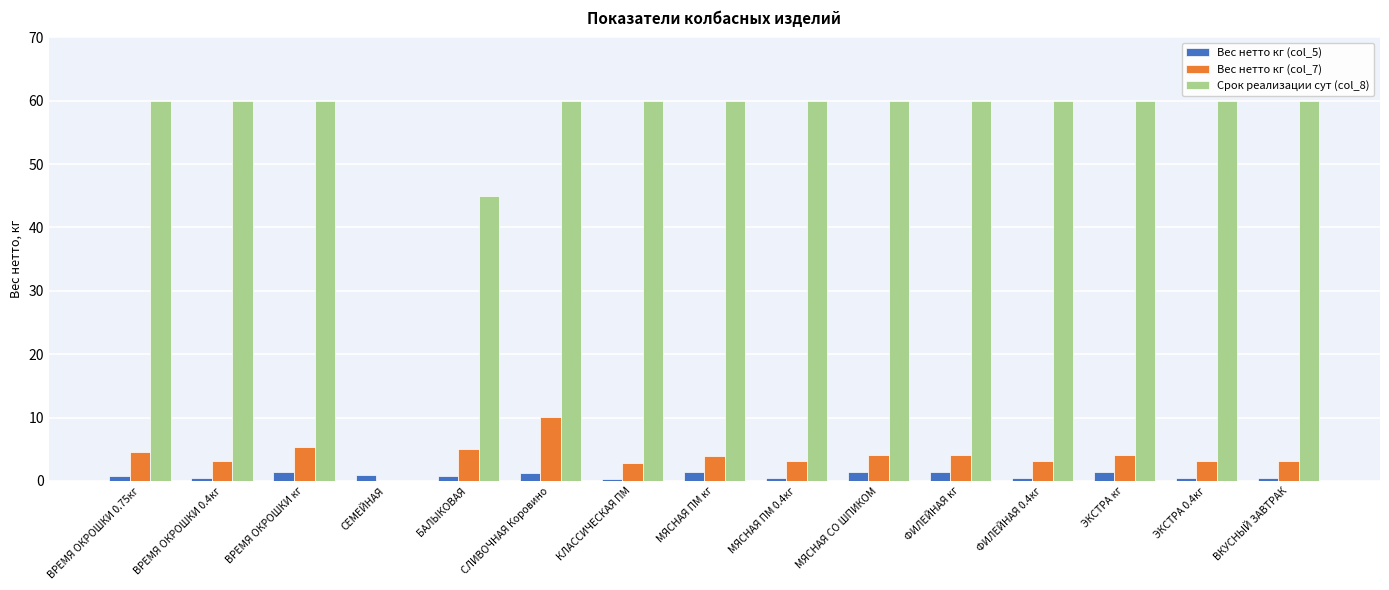

What is the maximum value shown in the chart?

60.0